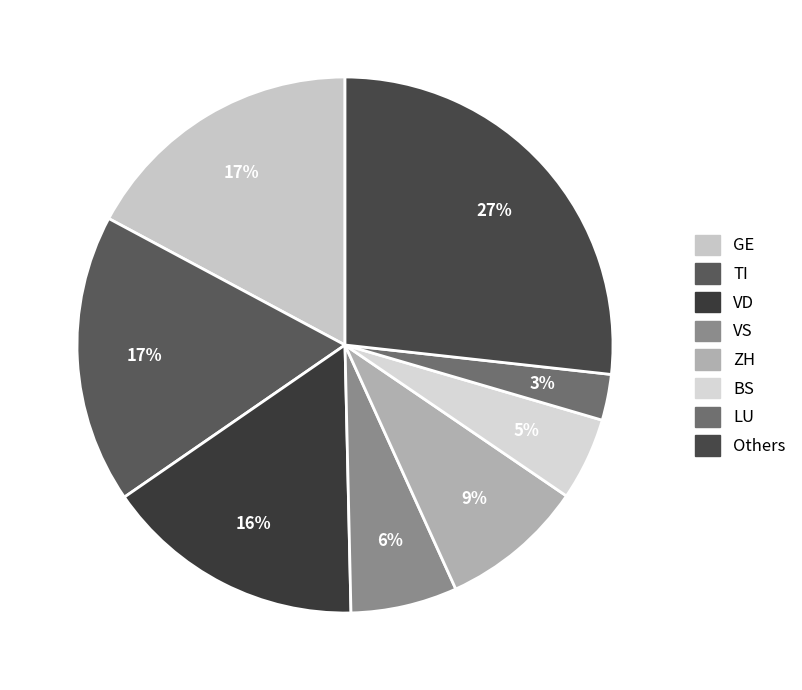

How many segments does this pie chart have?

8